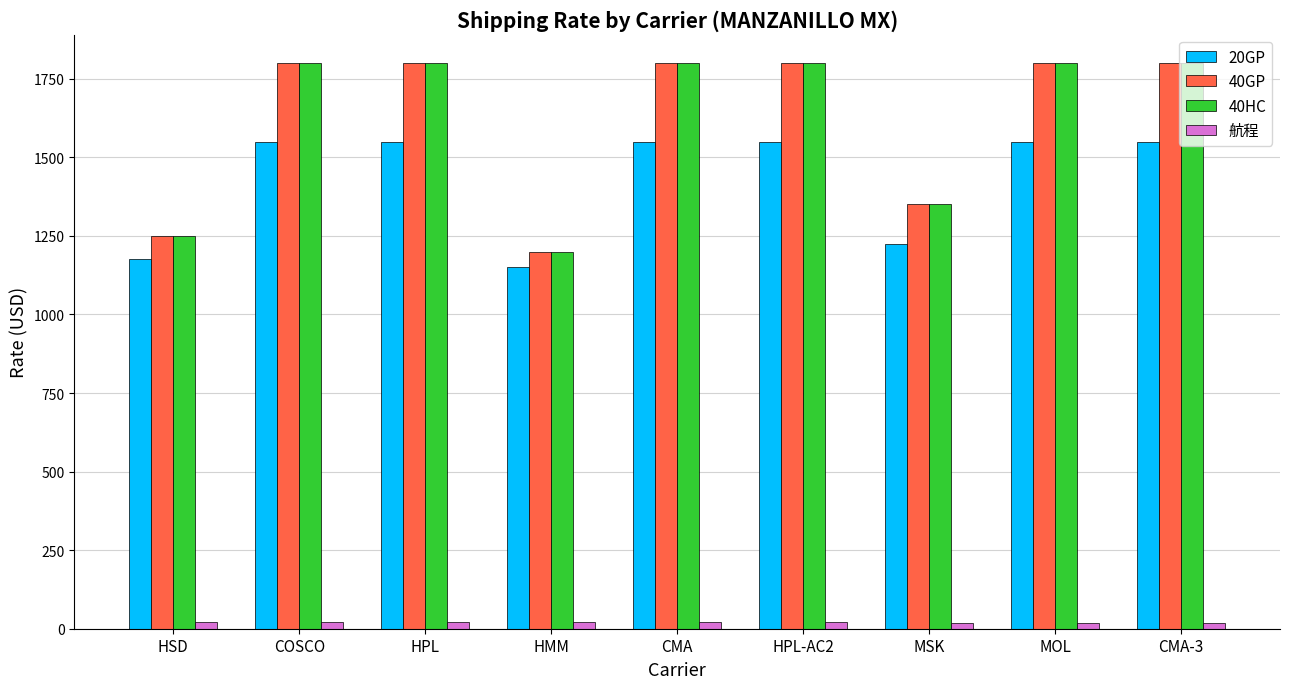

What is the sum of the 40HC values at CMA-3 and COSCO?

3600